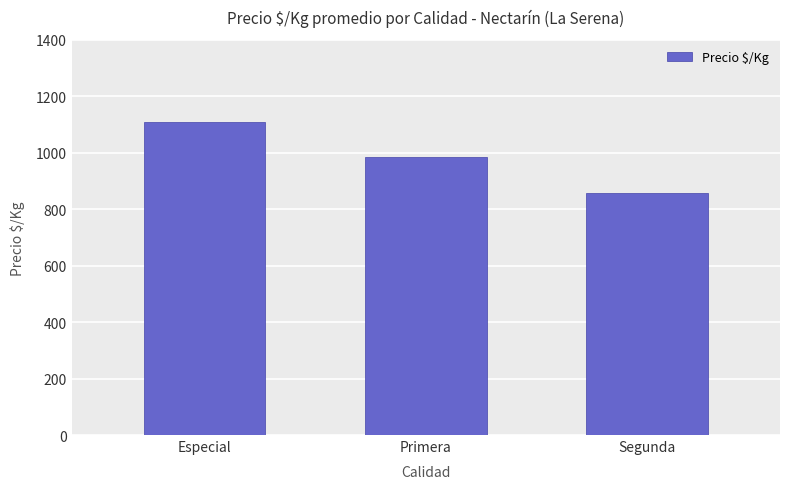

Between Segunda and Primera, which is larger?

Primera